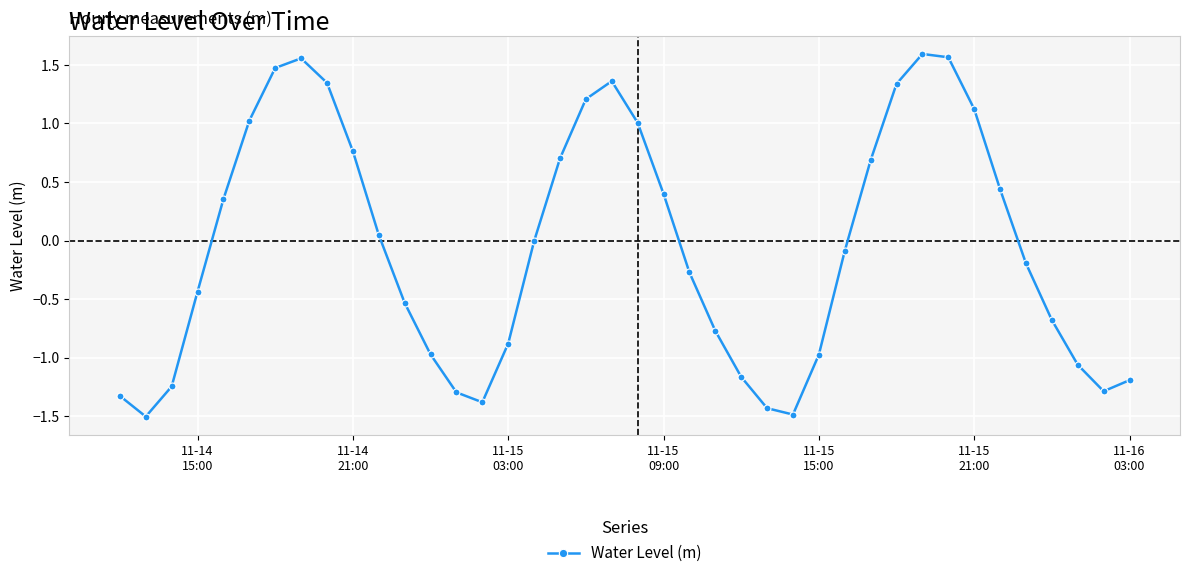

What is the smallest value displayed?

-1.5